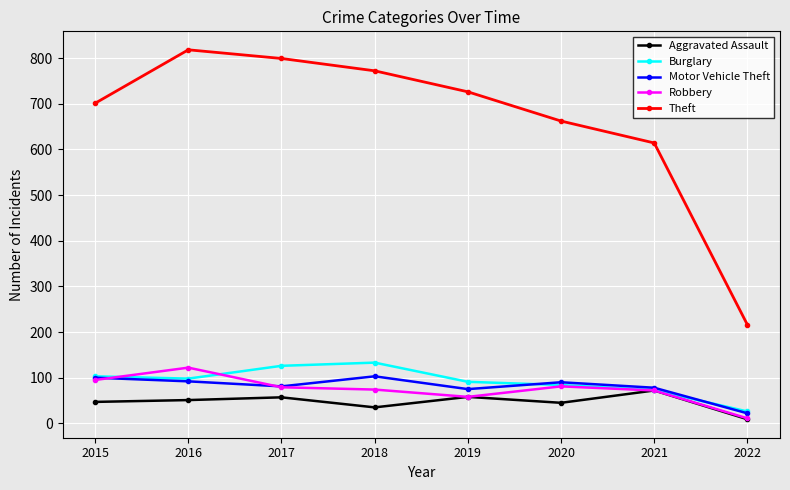

What is the difference between the highest and lowest values at 2022?

207